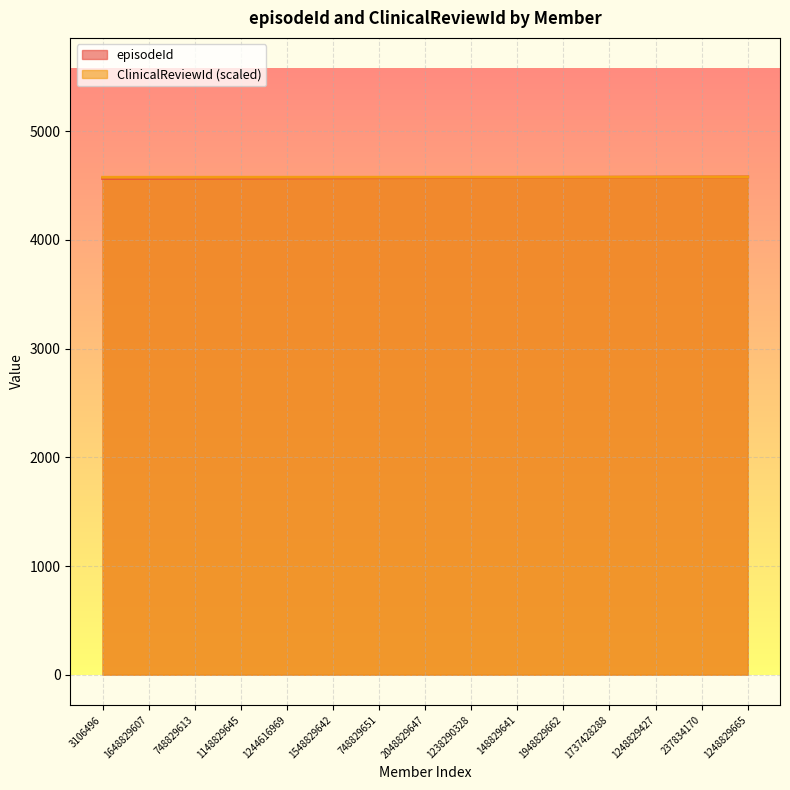

Does the chart have visible grid lines?

Yes